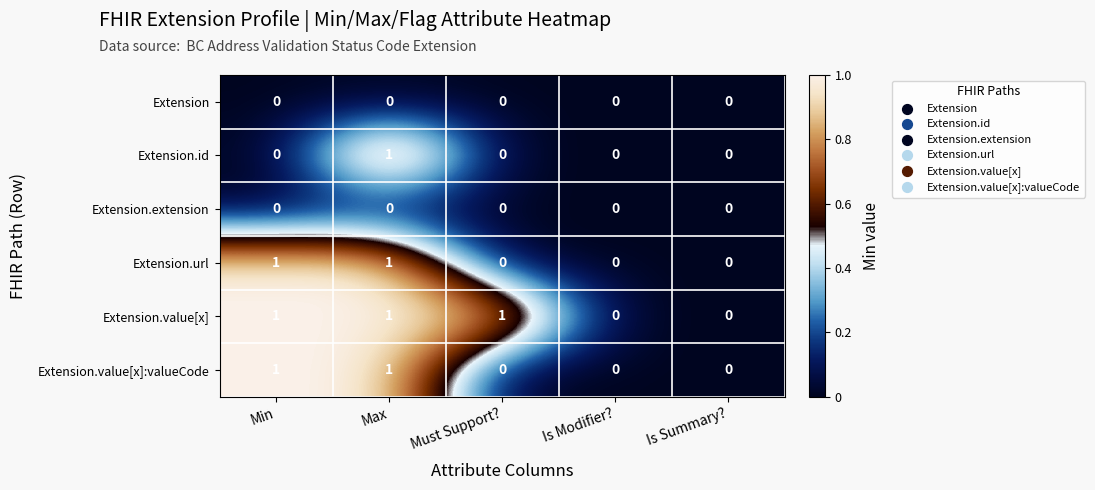

How many Extension.value[x]:valueCode values are between 0 and 1?

5